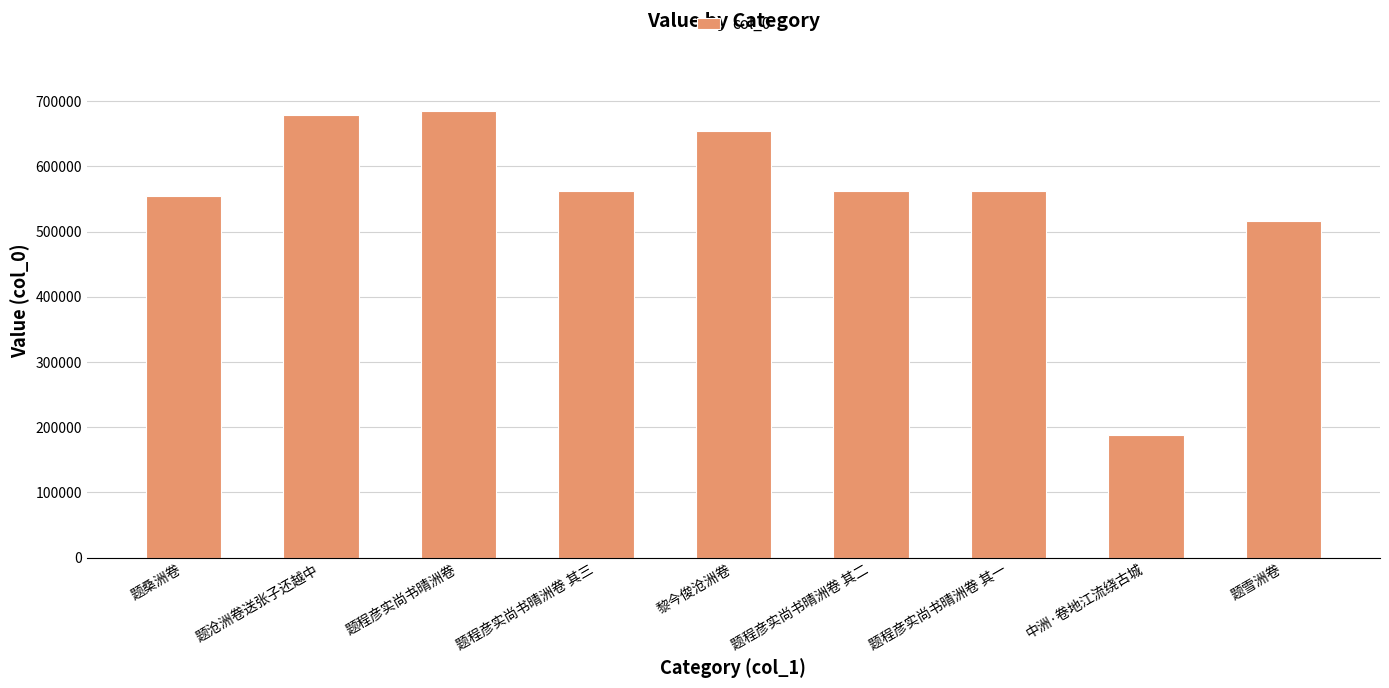

Approximately how many times larger is the value at 题沧洲卷送张子还越中 compared to 中洲·卷地江流绕古城?

3.6